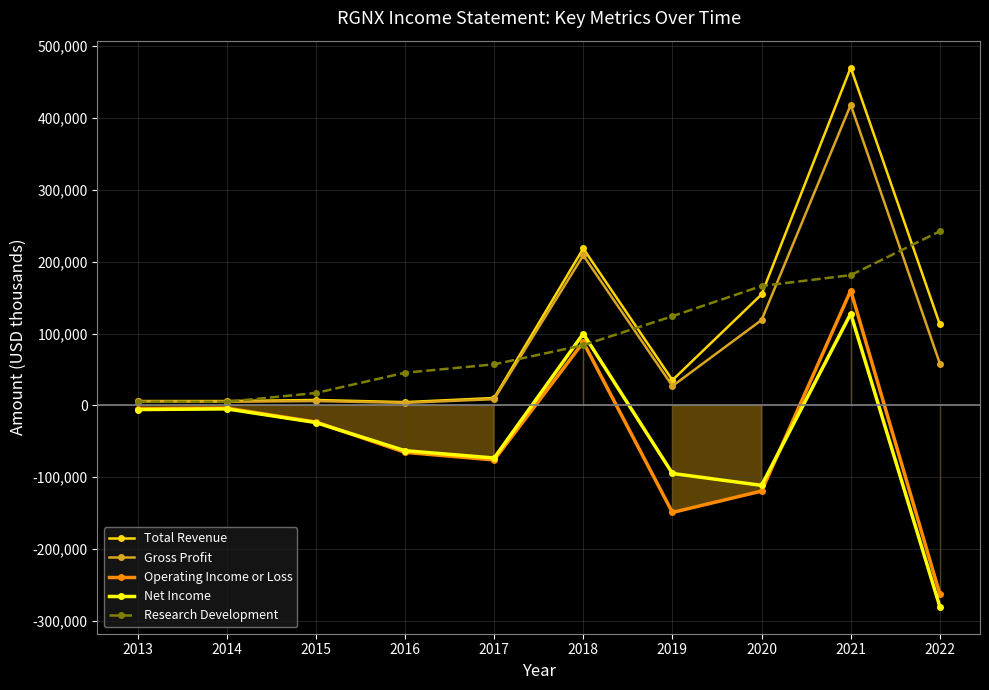

Does the chart display data point markers on the line(s)?

Yes